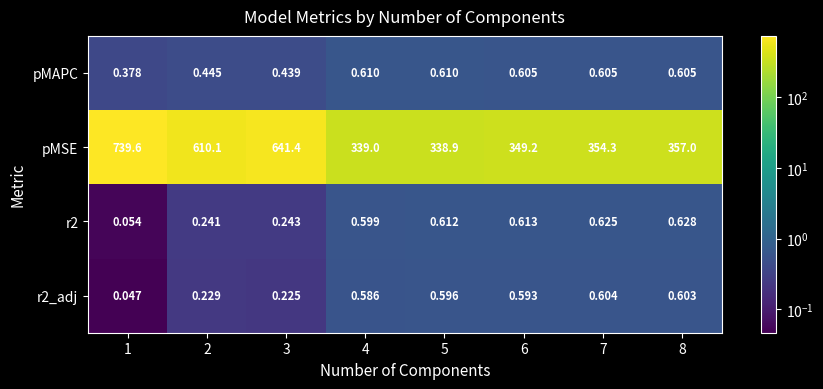

Which series has the largest total across all categories?

pMSE